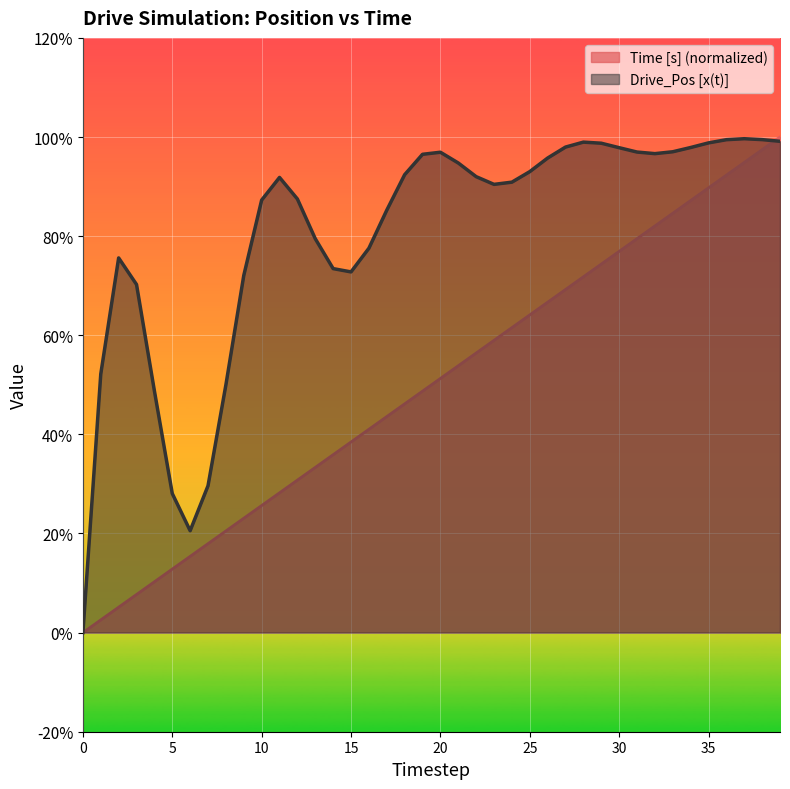

What is the label of the 7th point from the right?

33